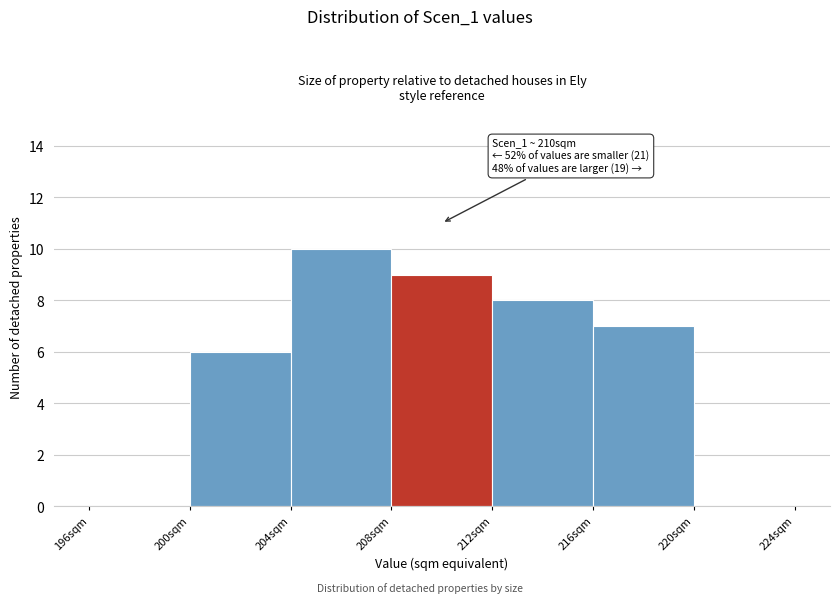

Which range on the x-axis has the tallest bar?

204 to 208